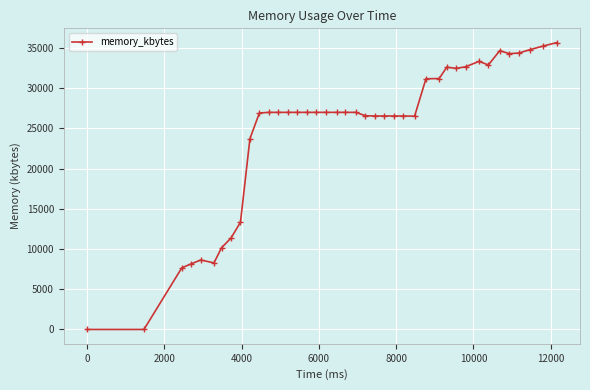

What is the sum of all values?

983156